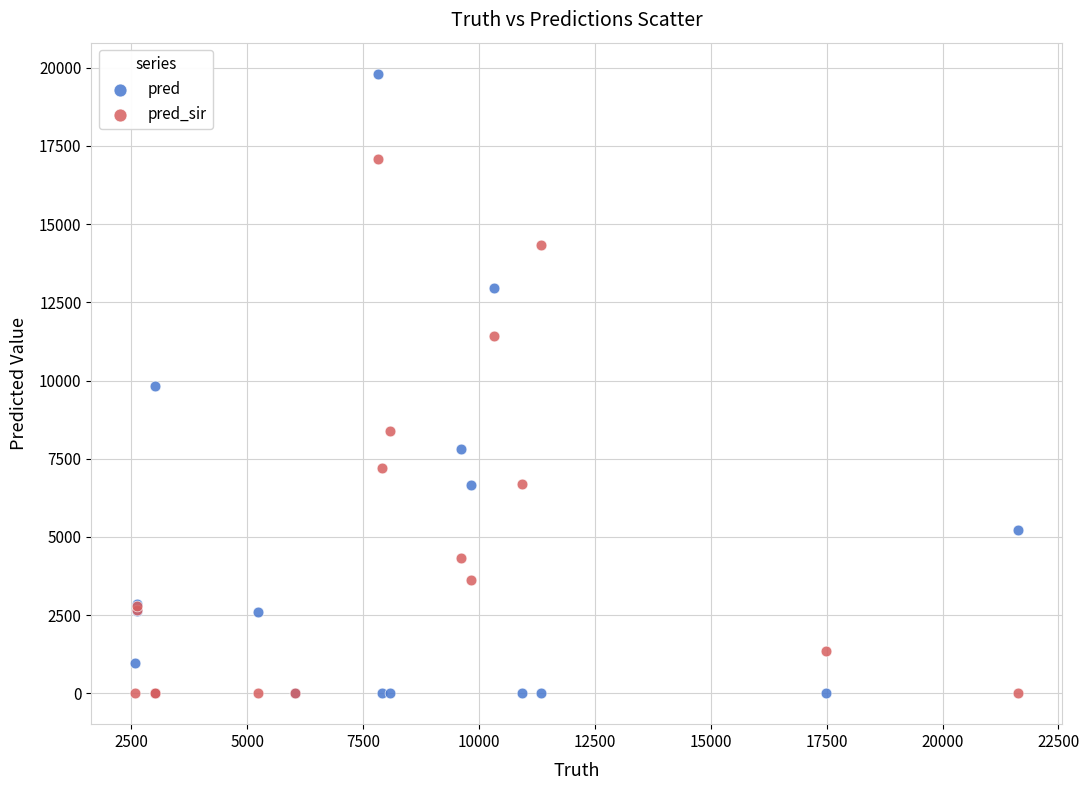

What is the X range (max minus min) for the scatter plot?

19043.0